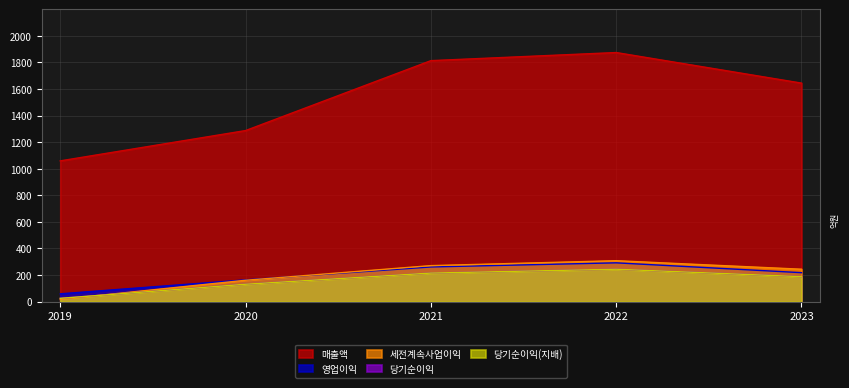

At which category is the sum across all series the highest?

2022